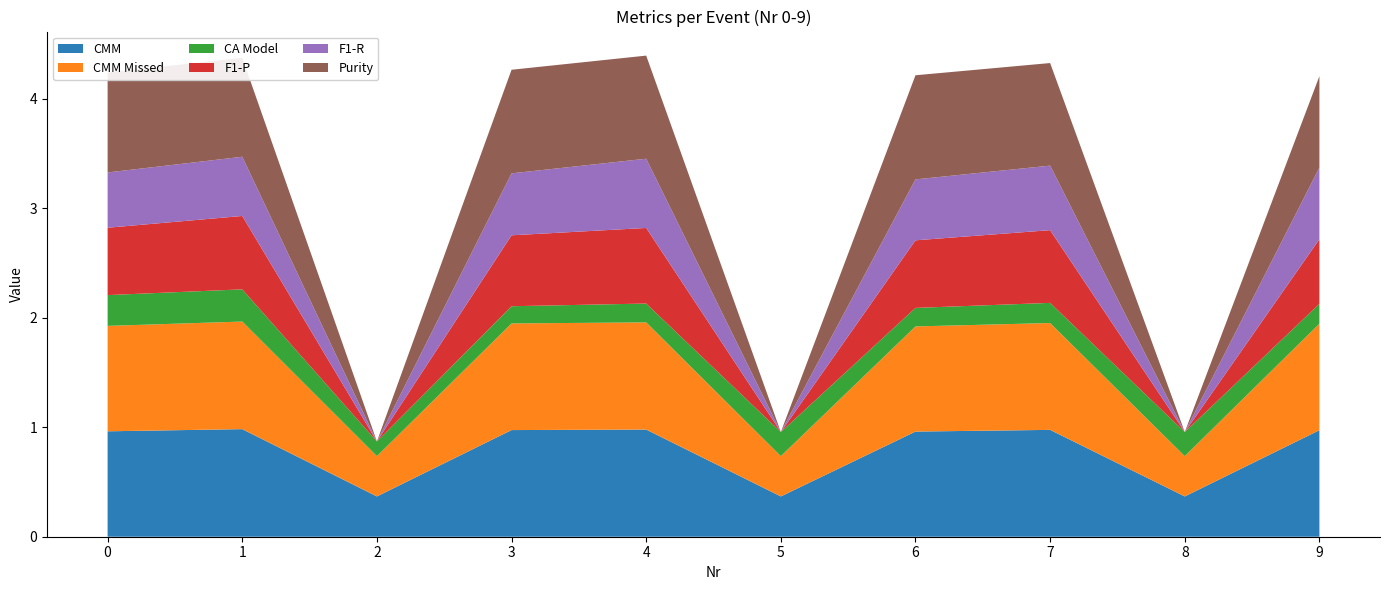

Reading right to left, what are all the values shown in this chart?

CMM: 9=1.0	8=0.4	7=1.0	6=1.0	5=0.4	4=1.0	3=1.0	2=0.4	1=1.0	0=1.0
CMM Missed: 9=1.0	8=0.4	7=1.0	6=1.0	5=0.4	4=1.0	3=1.0	2=0.4	1=1.0	0=1.0
CA Model: 9=0.2	8=0.2	7=0.2	6=0.2	5=0.2	4=0.2	3=0.2	2=0.1	1=0.3	0=0.3
F1-P: 9=0.6	8=0.0	7=0.7	6=0.6	5=0.0	4=0.7	3=0.6	2=0.0	1=0.7	0=0.6
F1-R: 9=0.7	8=0.0	7=0.6	6=0.6	5=0.0	4=0.6	3=0.6	2=0.0	1=0.5	0=0.5
Purity: 9=0.8	8=0.0	7=0.9	6=1.0	5=0.0	4=0.9	3=0.9	2=0.0	1=0.9	0=0.9